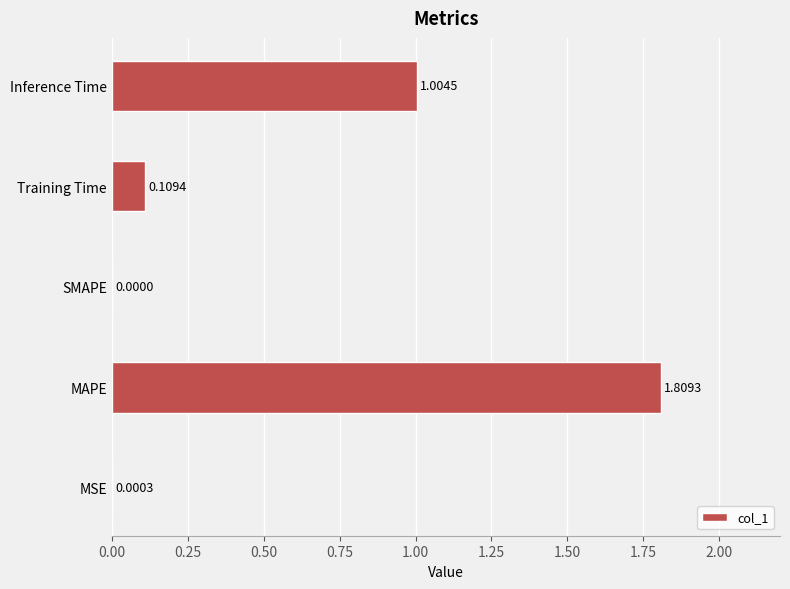

Which has a higher value, MAPE or SMAPE?

MAPE